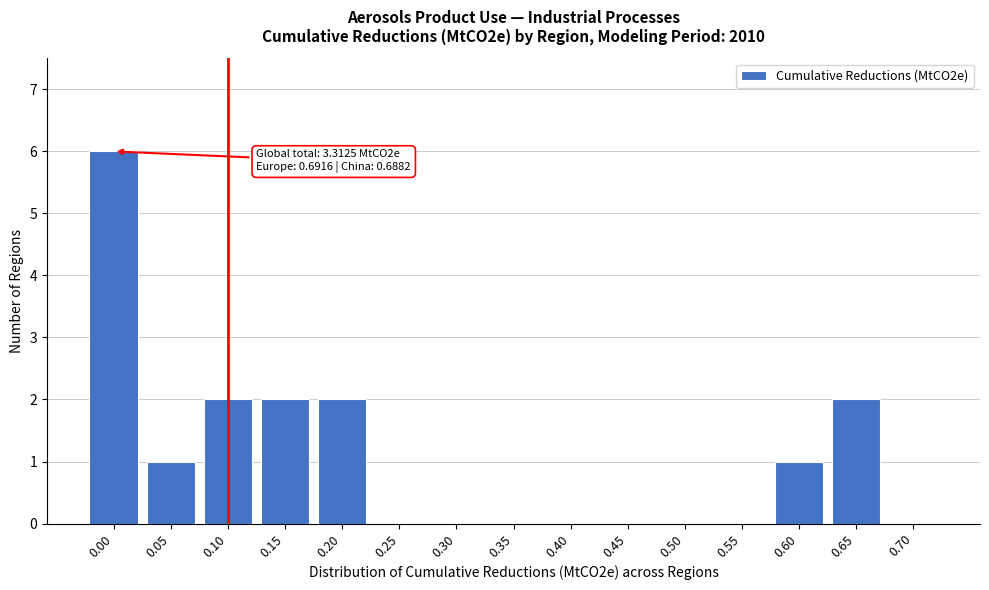

Reading left to right, transcribe all the data shown in this chart.

0.00=6	0.05=1	0.10=2	0.15=2	0.20=2	0.25=0	0.30=0	0.35=0	0.40=0	0.45=0	0.50=0	0.55=0	0.60=1	0.65=2	0.70=0